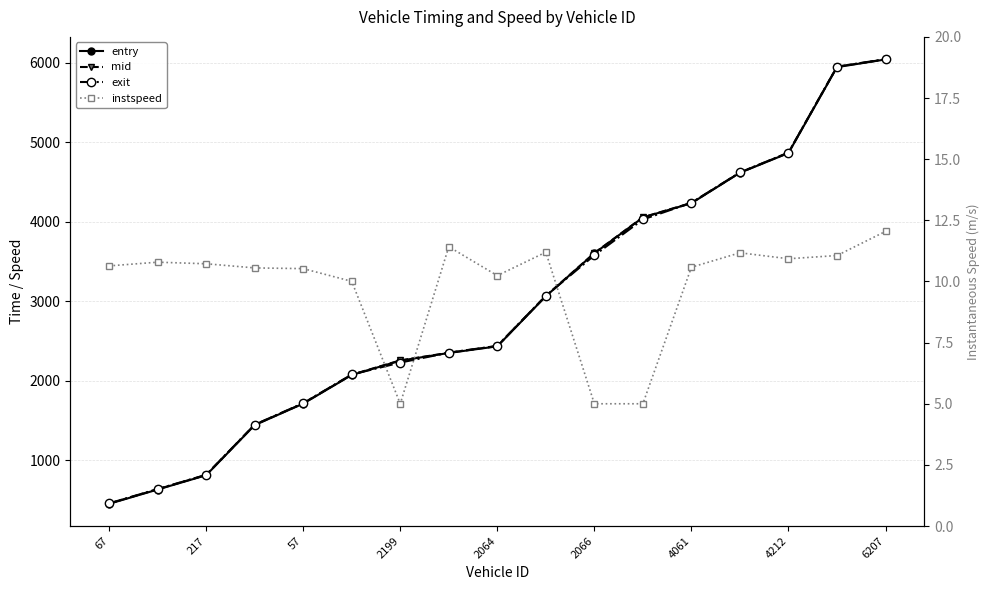

True or false: mid and exit intersect in this chart.

True